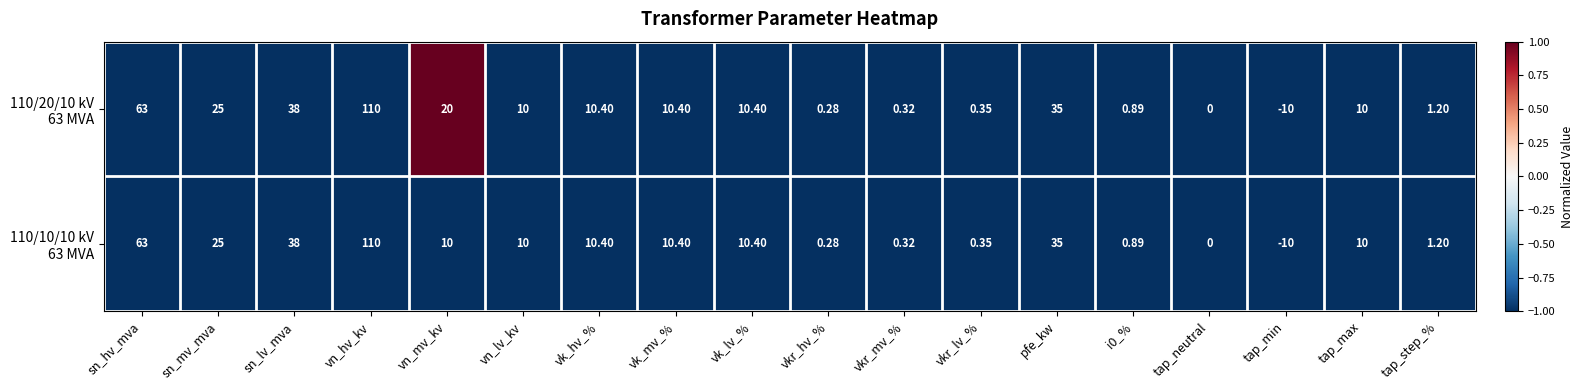

At which category does the chart reach its minimum across all series?

tap_min